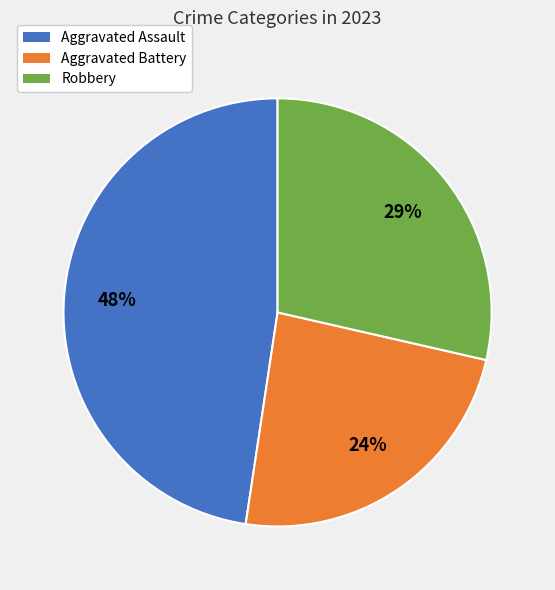

Do Robbery and Aggravated Assault together represent more than half of the pie?

Yes